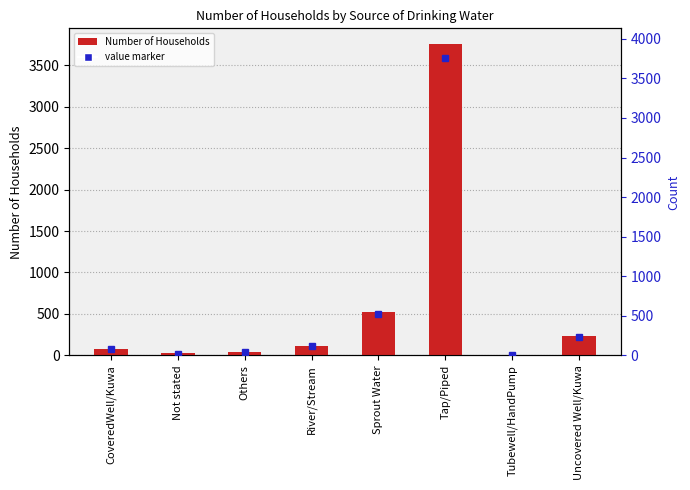

Reading left to right, extract all data points from this chart.

CoveredWell/Kuwa=83	Not stated=23	Others=38	River/Stream=113	Sprout Water=526	Tap/Piped=3757	Tubewell/HandPump=9	Uncovered Well/Kuwa=229